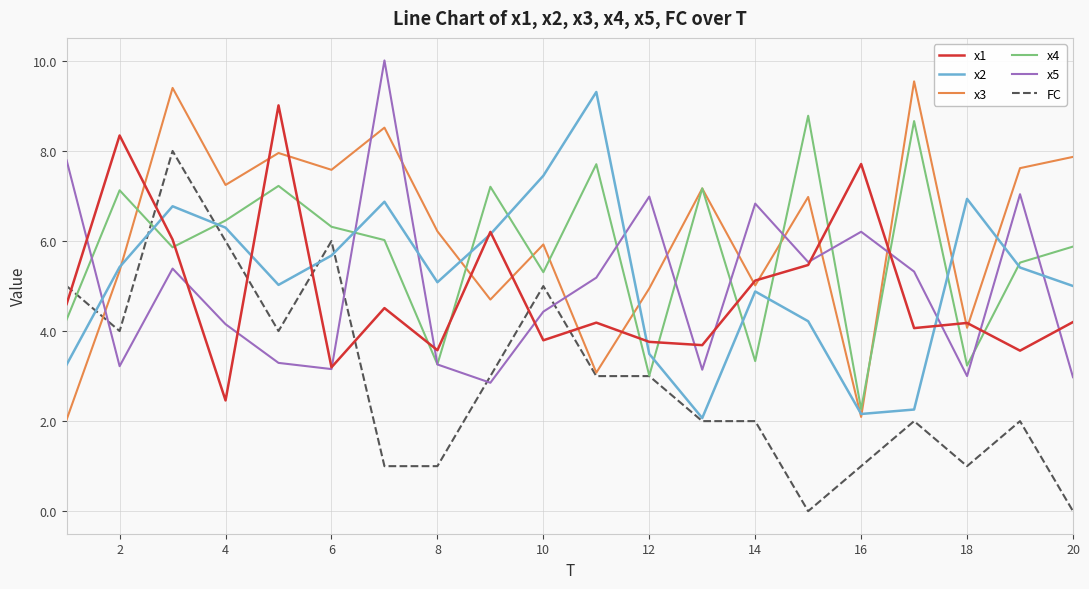

Which series has the widest spread of values?

FC